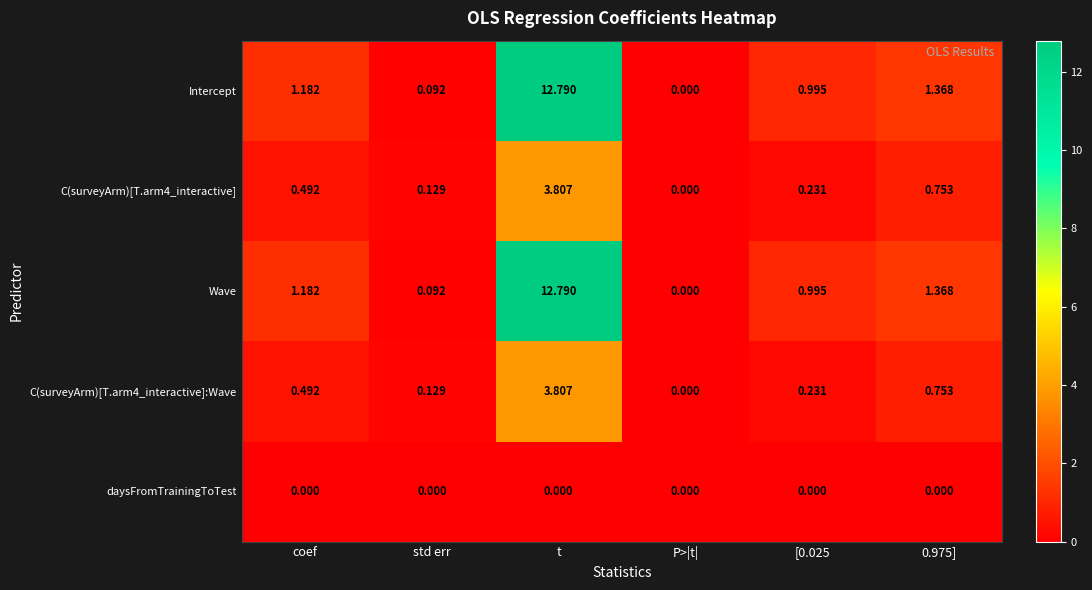

Is the value of Intercept at std err greater than the value of daysFromTrainingToTest at 0.975]?

Yes